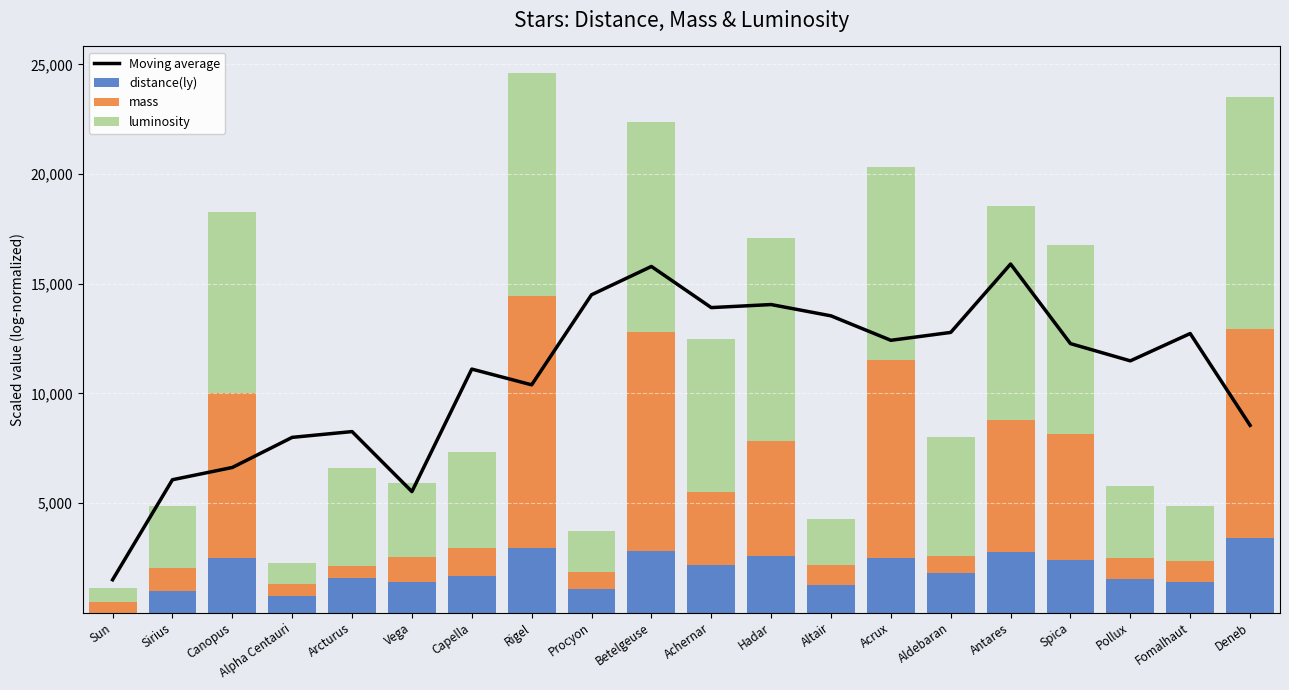

How many categories are shown in the chart?

20